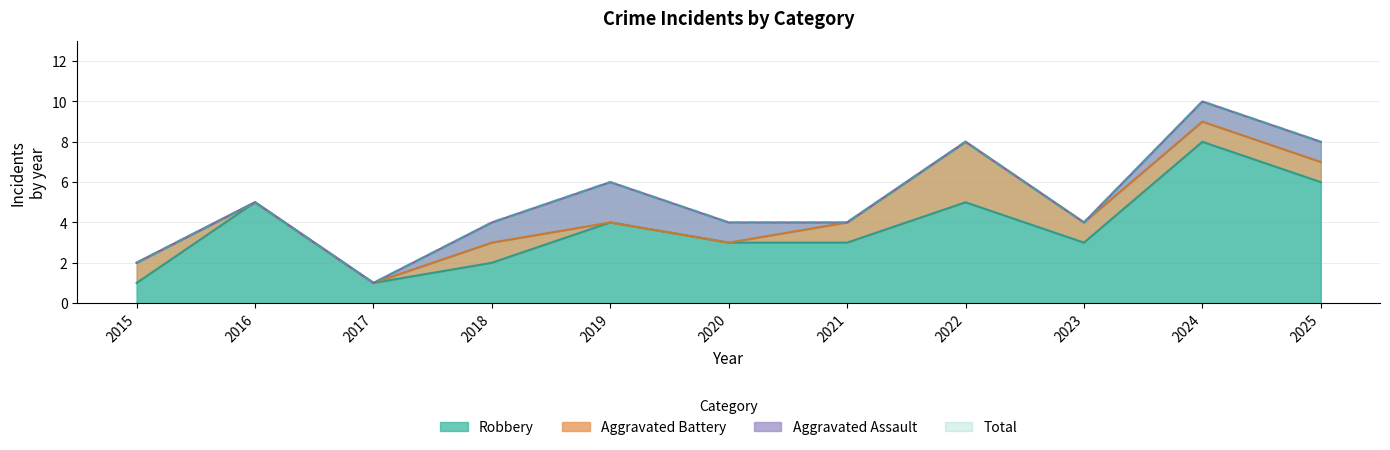

At which label does Robbery first exceed 3?

2016